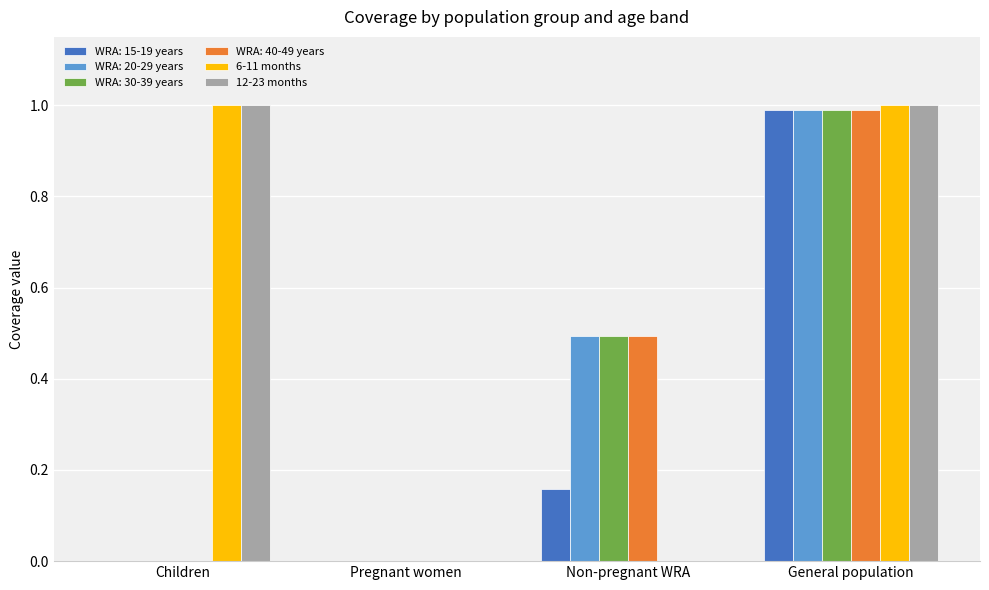

What is the total value across all series at Non-pregnant WRA?

1.6